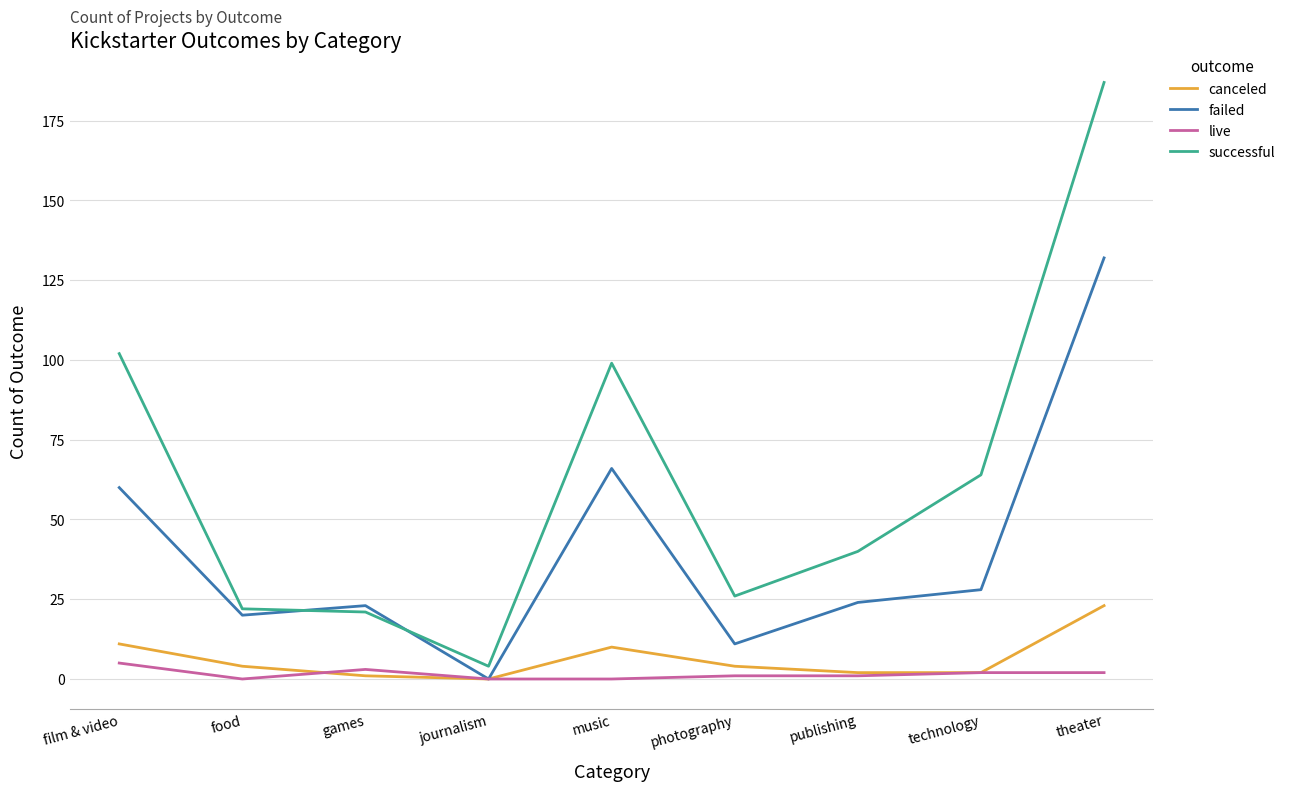

The value of failed at theater is 212. True or false?

False